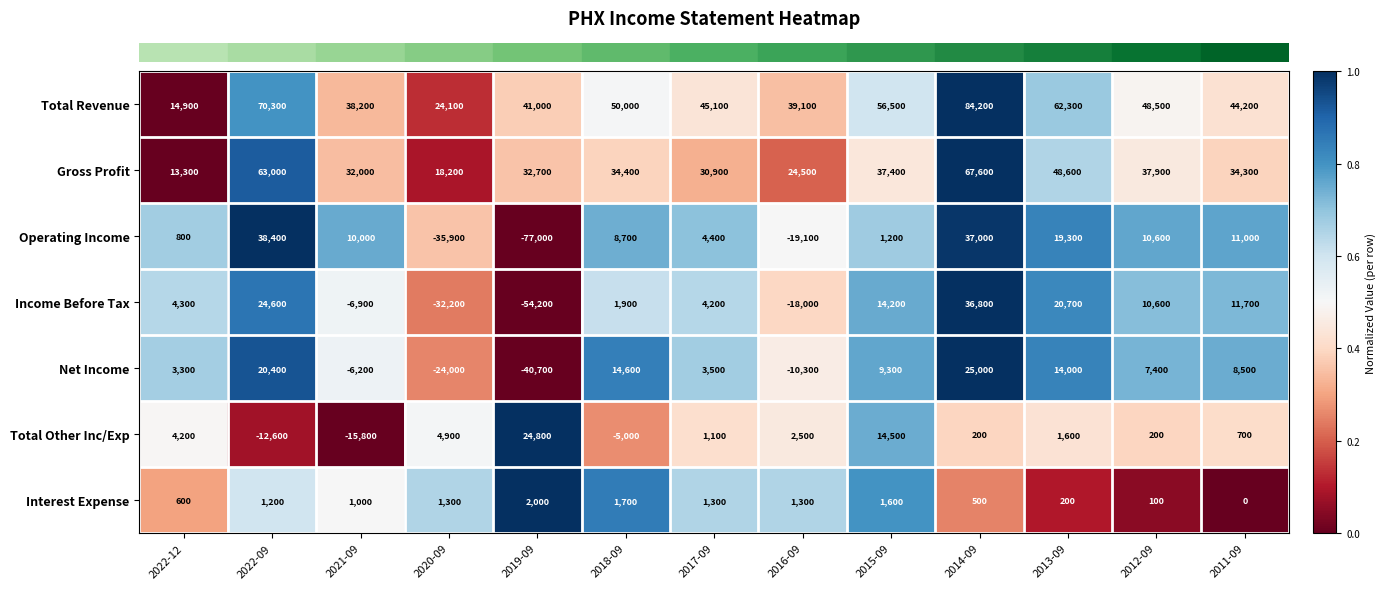

How many data points does each series have?

13